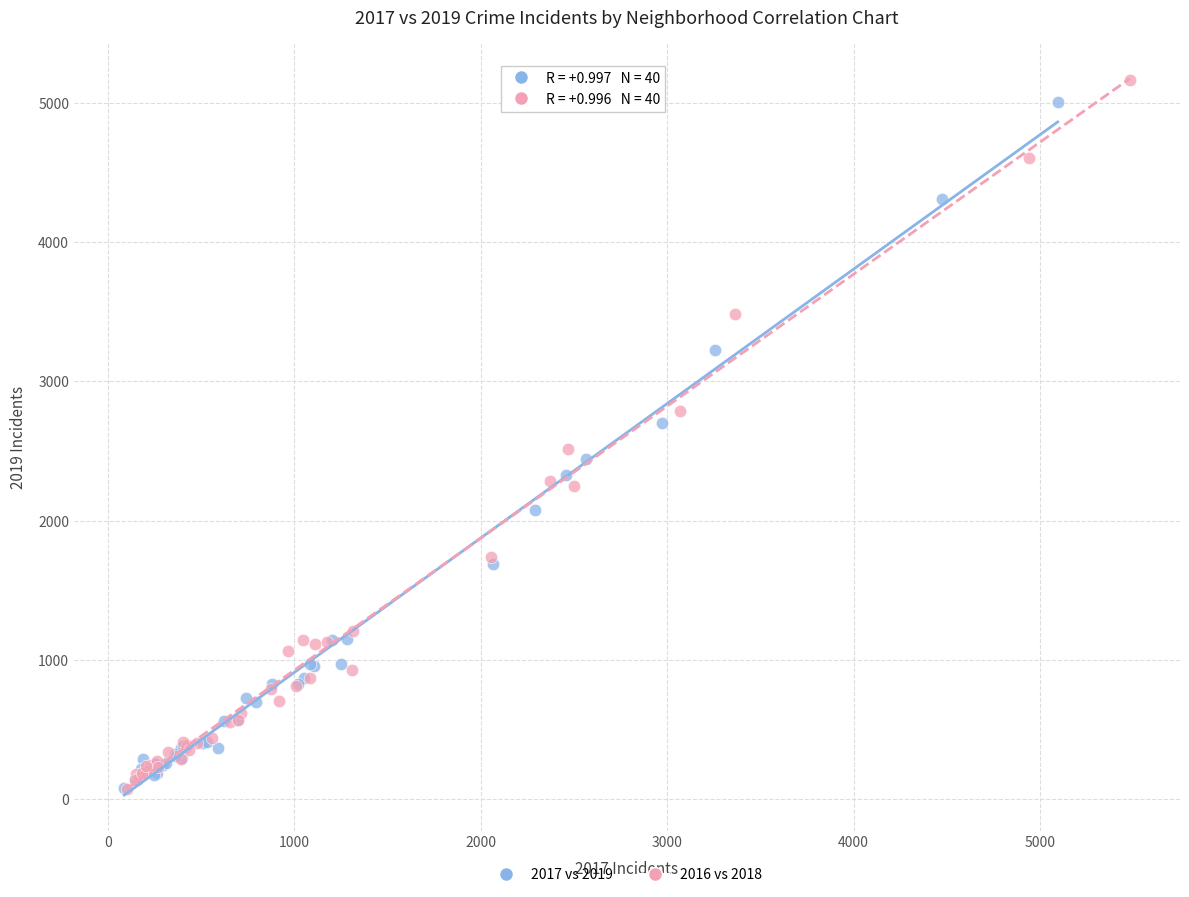

Which series has the largest Y range (max minus min)?

2016 vs 2018